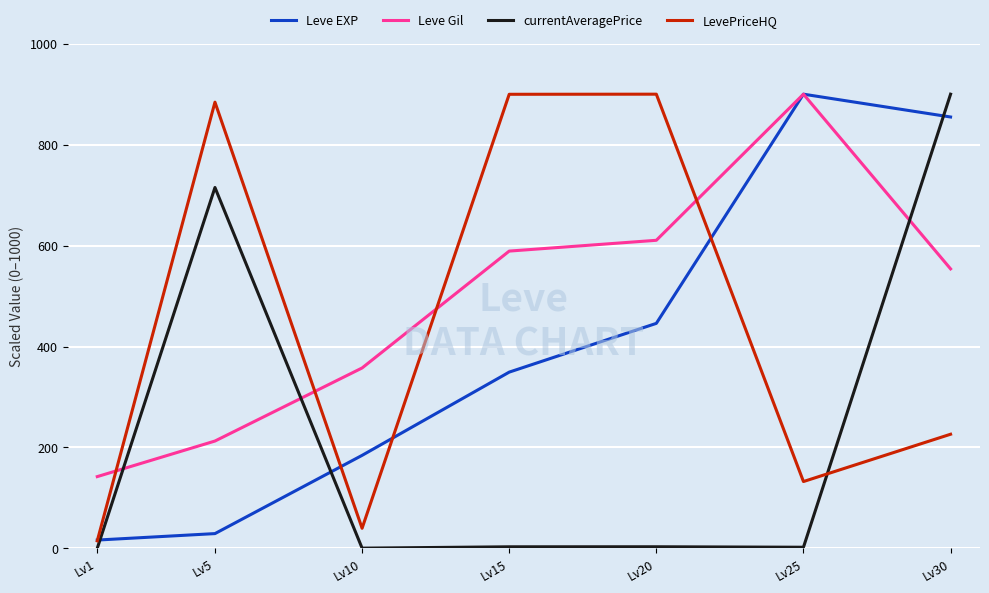

Between Lv25 and Lv30, which series saw the biggest shift?

currentAveragePrice